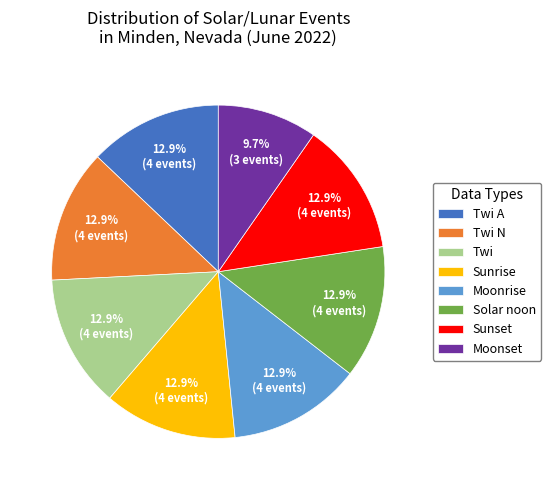

How much of the chart is everything except Twi?

87.1%